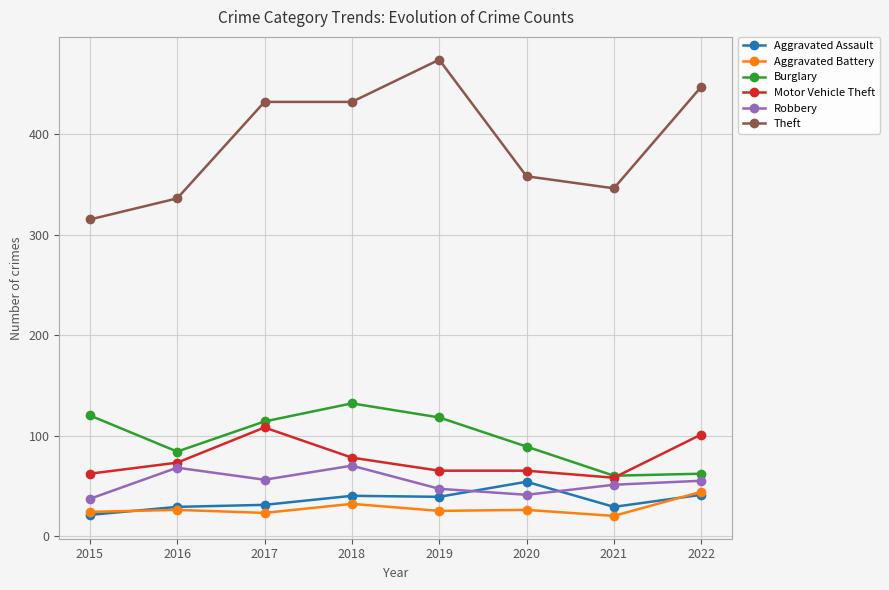

Where is Theft nearest to the value 394?

2020